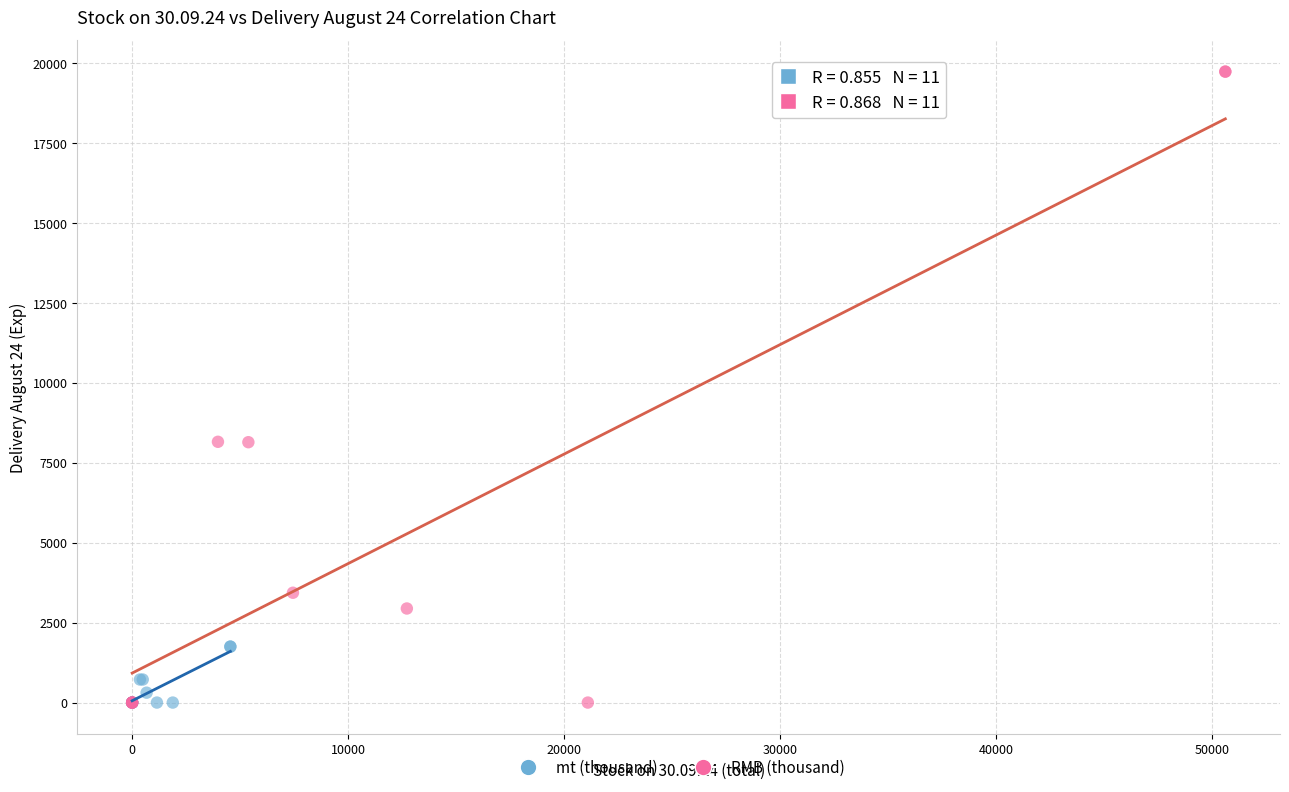

Which series reaches the maximum Y coordinate?

RMB (thousand)